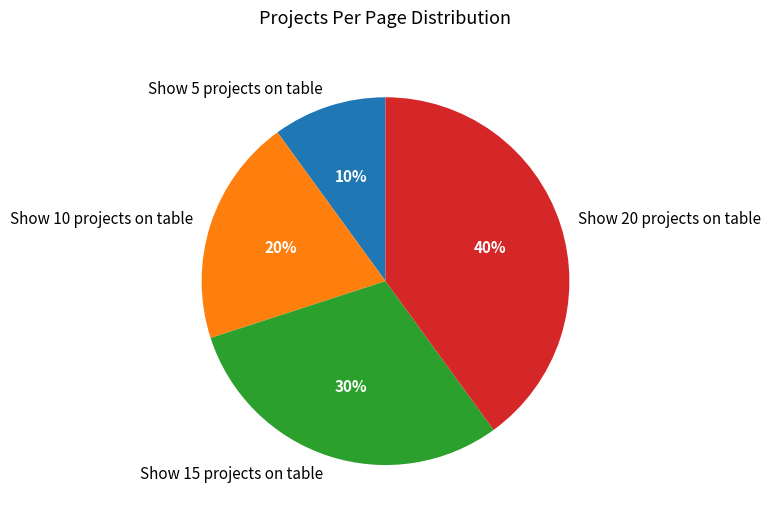

Rank the categories by value from highest to lowest.

Show 20 projects on table, Show 15 projects on table, Show 10 projects on table, Show 5 projects on table